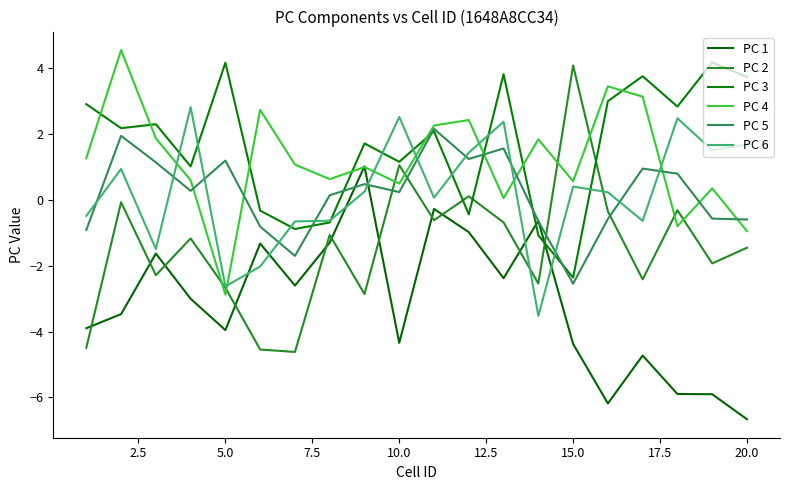

Which series has the largest range (max minus min)?

PC 2